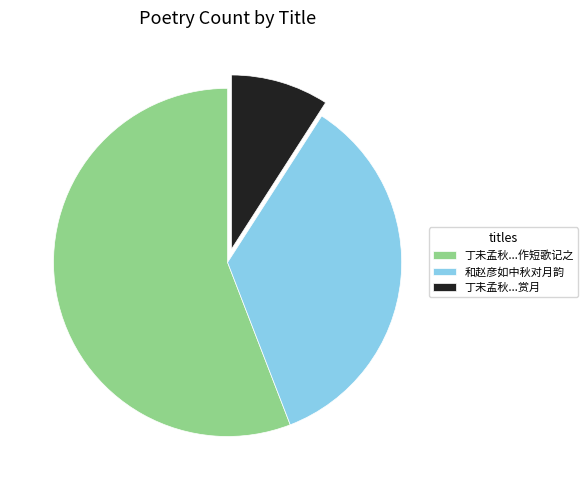

Is the sum of 和赵彦如中秋对月韵 and 丁未孟秋...作短歌记之 greater than half?

Yes